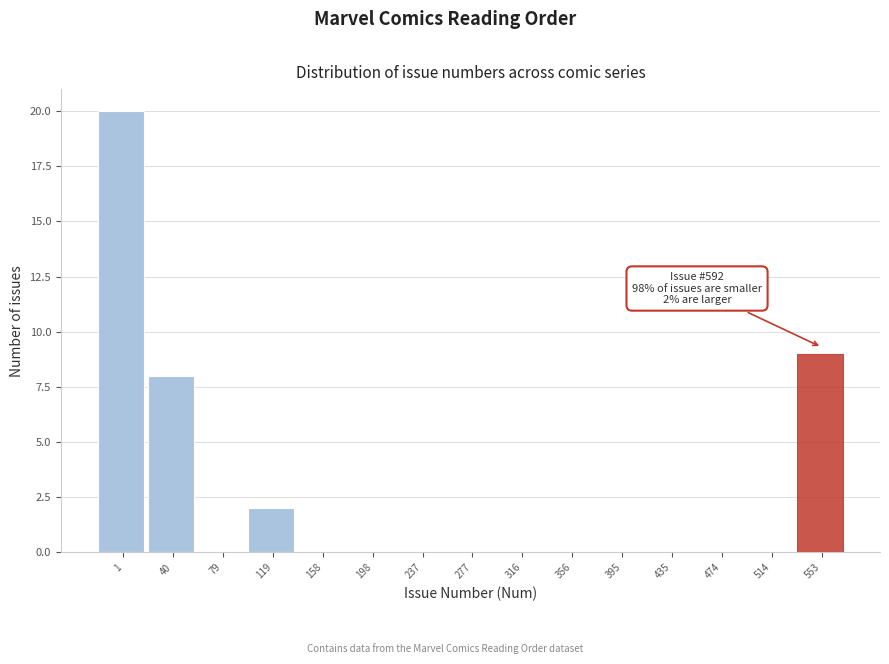

Reading right to left, transcribe all the data shown in this chart.

553=9	514=0	474=0	435=0	395=0	356=0	316=0	277=0	237=0	198=0	158=0	119=2	79=0	40=8	1=20